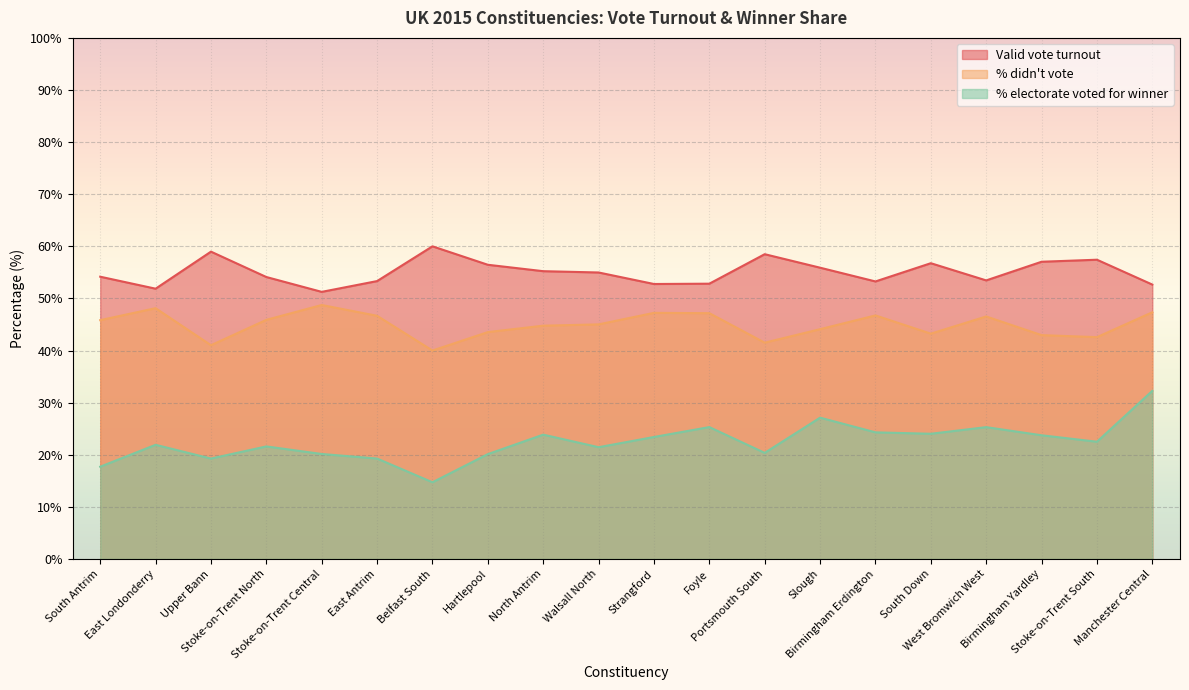

The % didn't vote series shows 47.3 at Manchester Central. True or false?

True